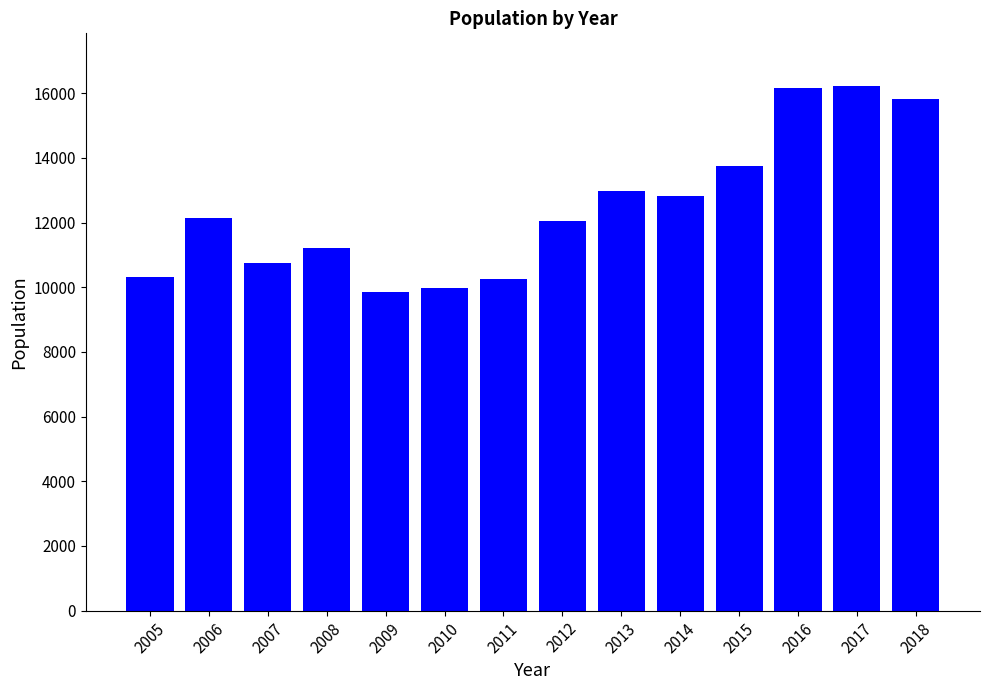

Are the bars horizontal?

No